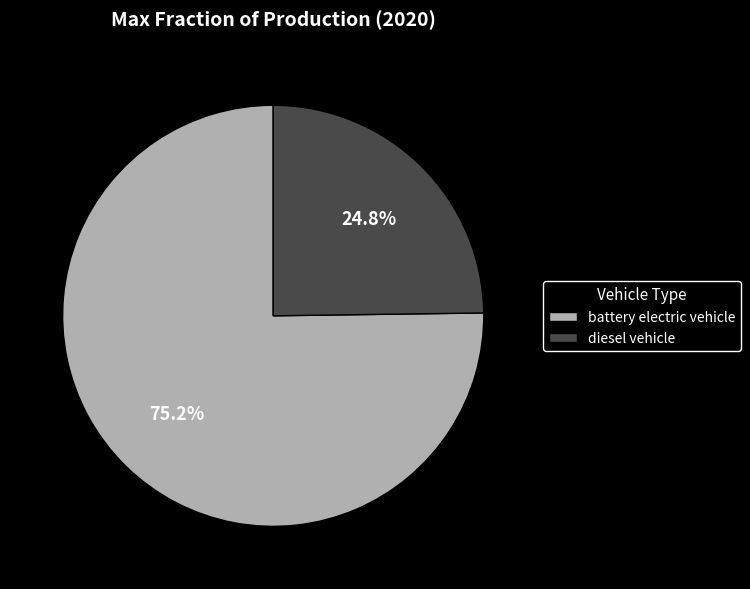

Is it true that battery electric vehicle is 75% of the pie?

True